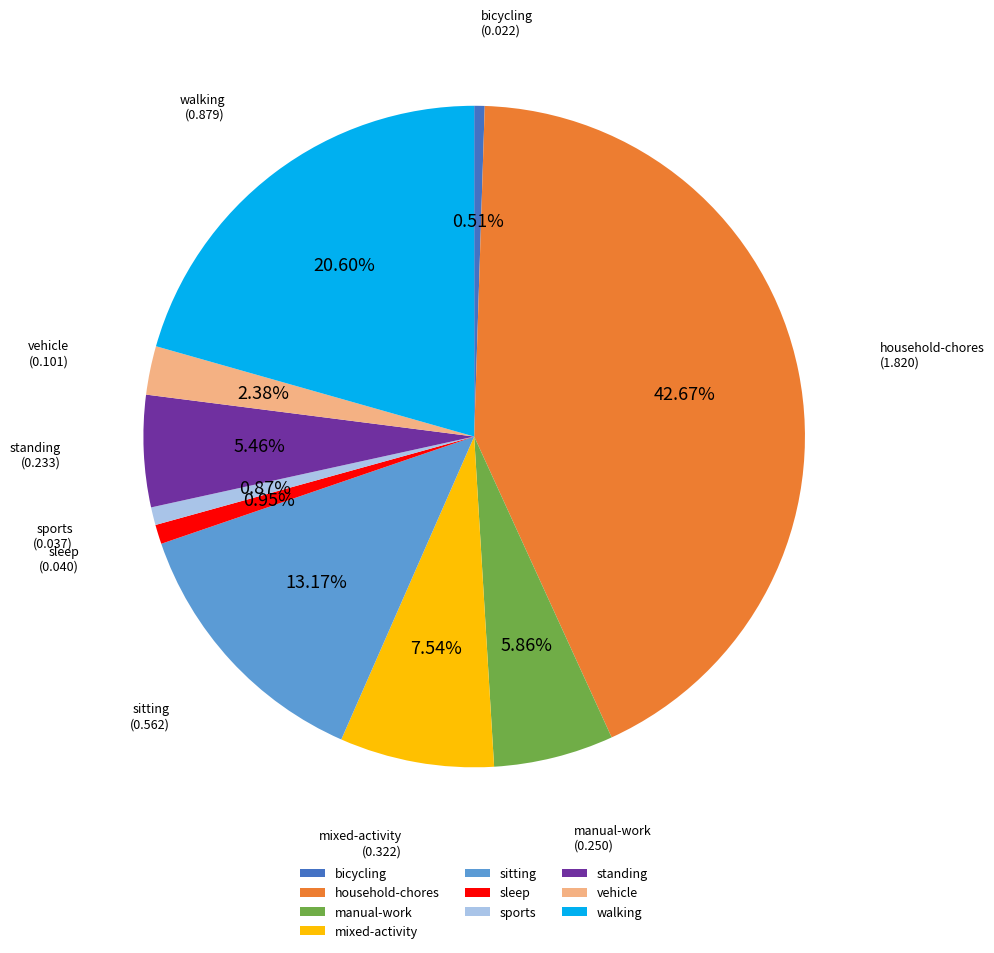

Is there any slice that represents more than half of the pie?

No